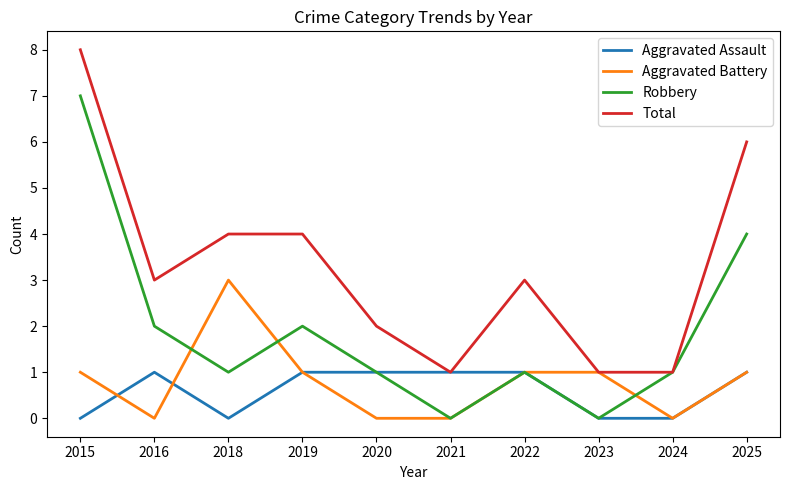

At how many categories does at least one series exceed 0?

10